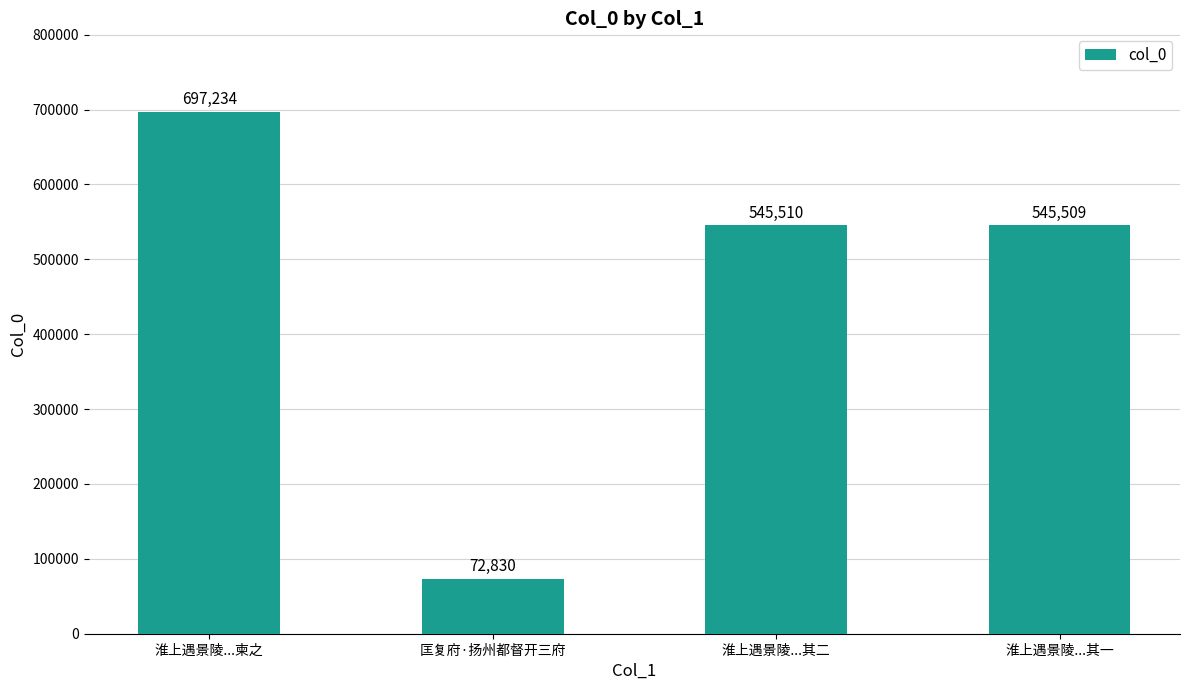

The value at 淮上遇景陵...其一 is 123400. True or false?

False